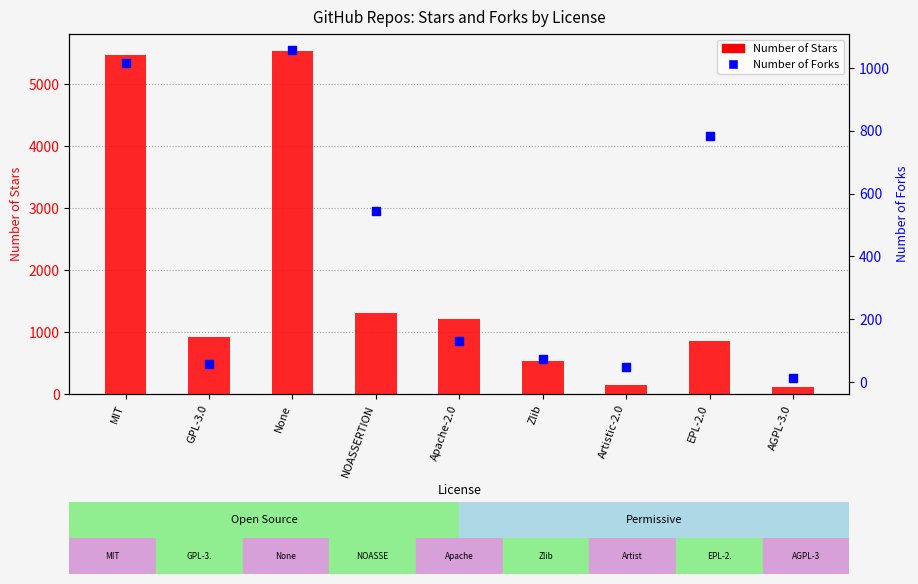

Which series has the largest total across all categories?

Number of Stars